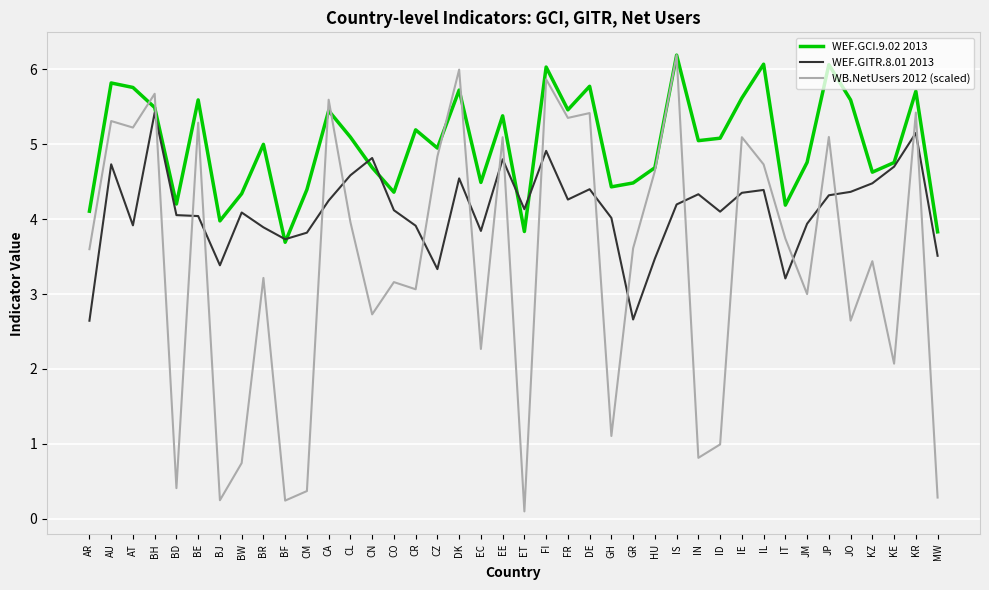

Where is the first local minimum for WEF.GCI.9.02 2013?

BD